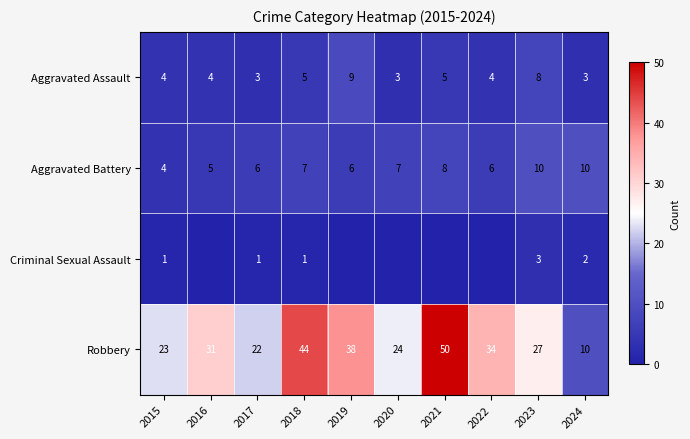

Is it true that Criminal Sexual Assault equals 2 at 2024?

True